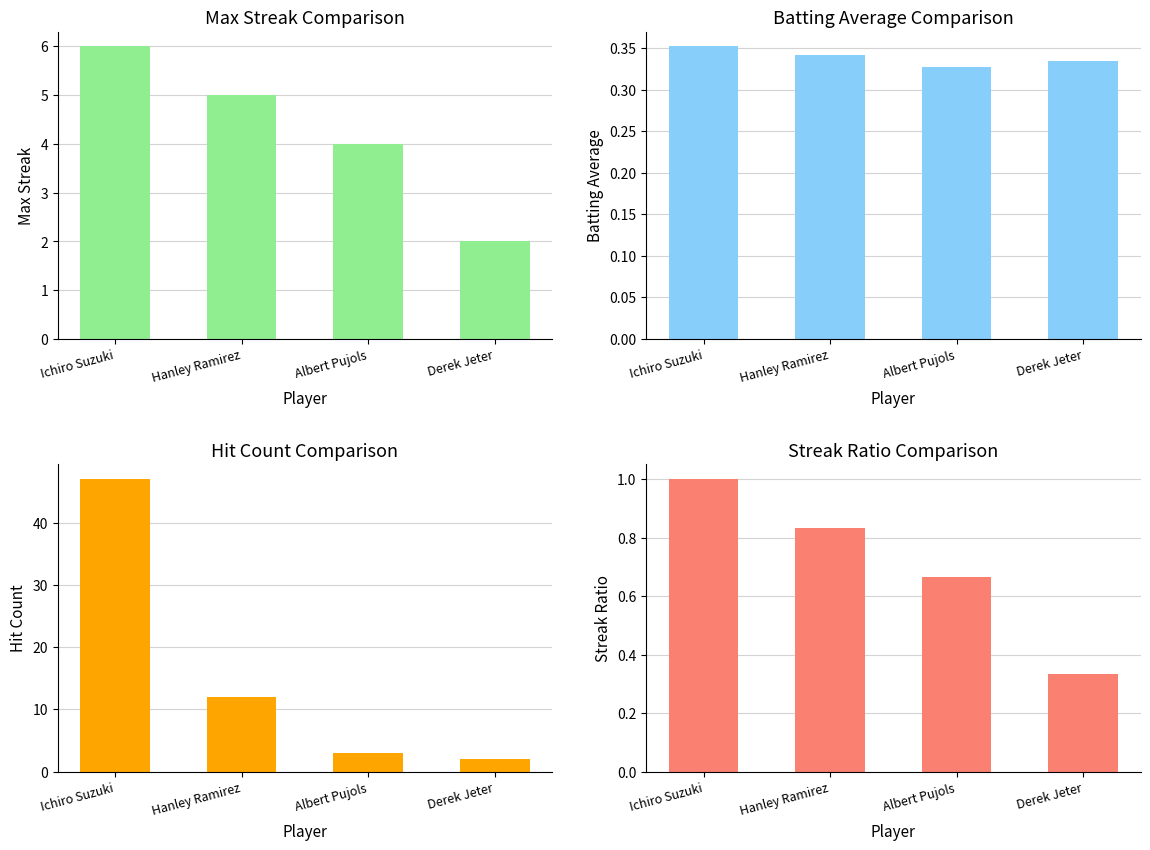

Rank the series by their maximum value, from highest to lowest.

Hit Count, Max Streak, Streak Ratio, Batting Average